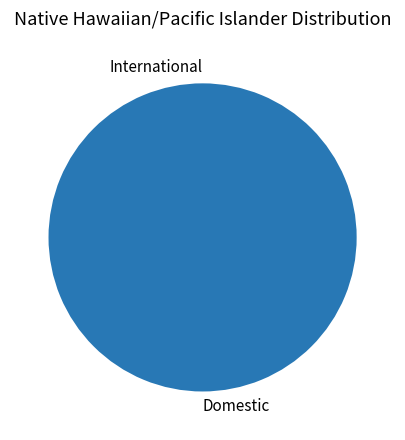

What is the smallest slice in the pie chart?

International